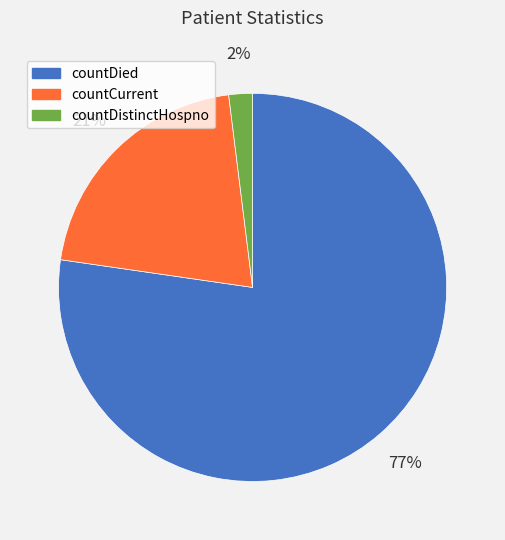

Is there any slice that represents more than half of the pie?

Yes